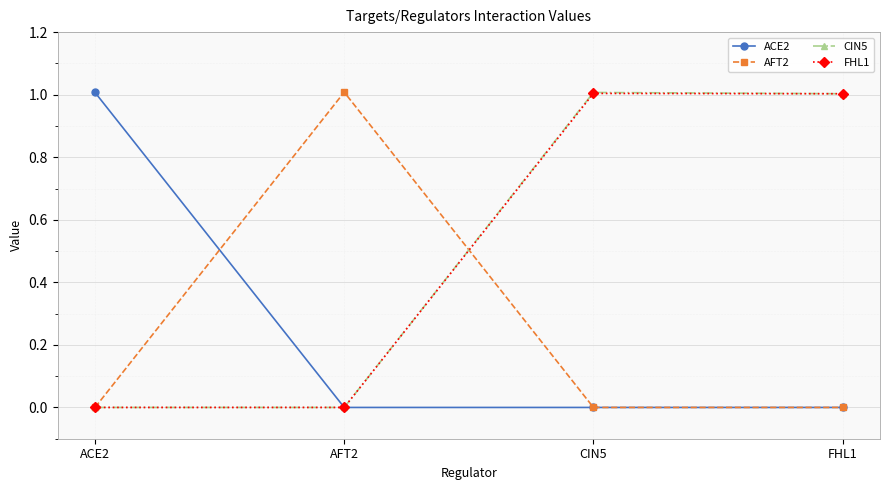

How many data points does each series have?

4